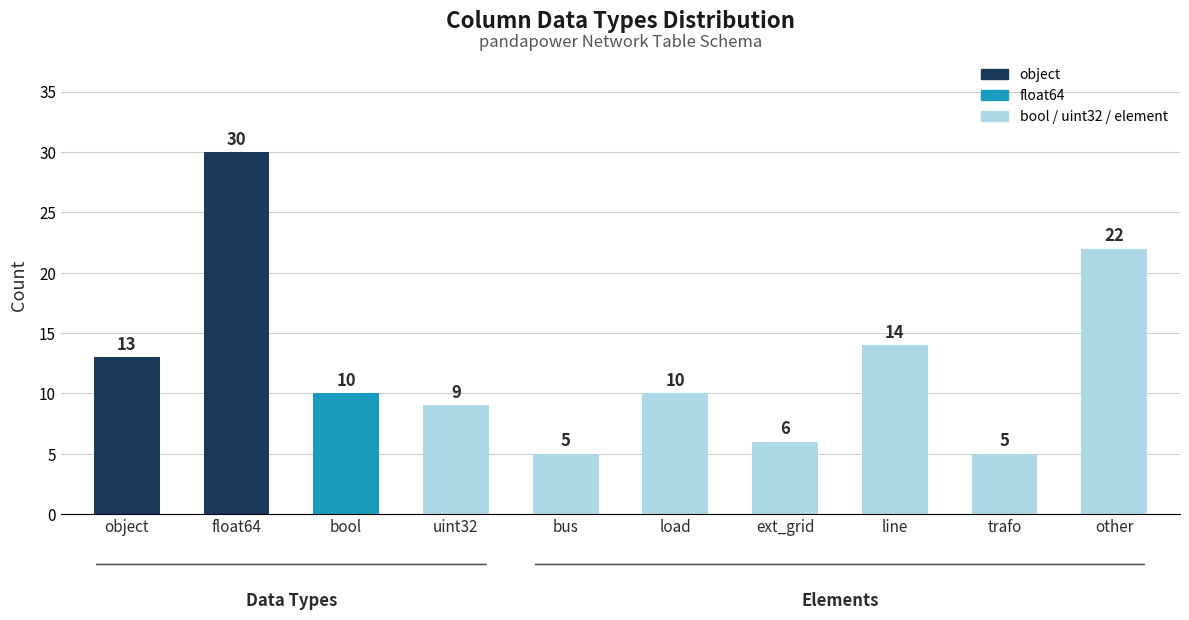

Between object and bool, which is larger?

object